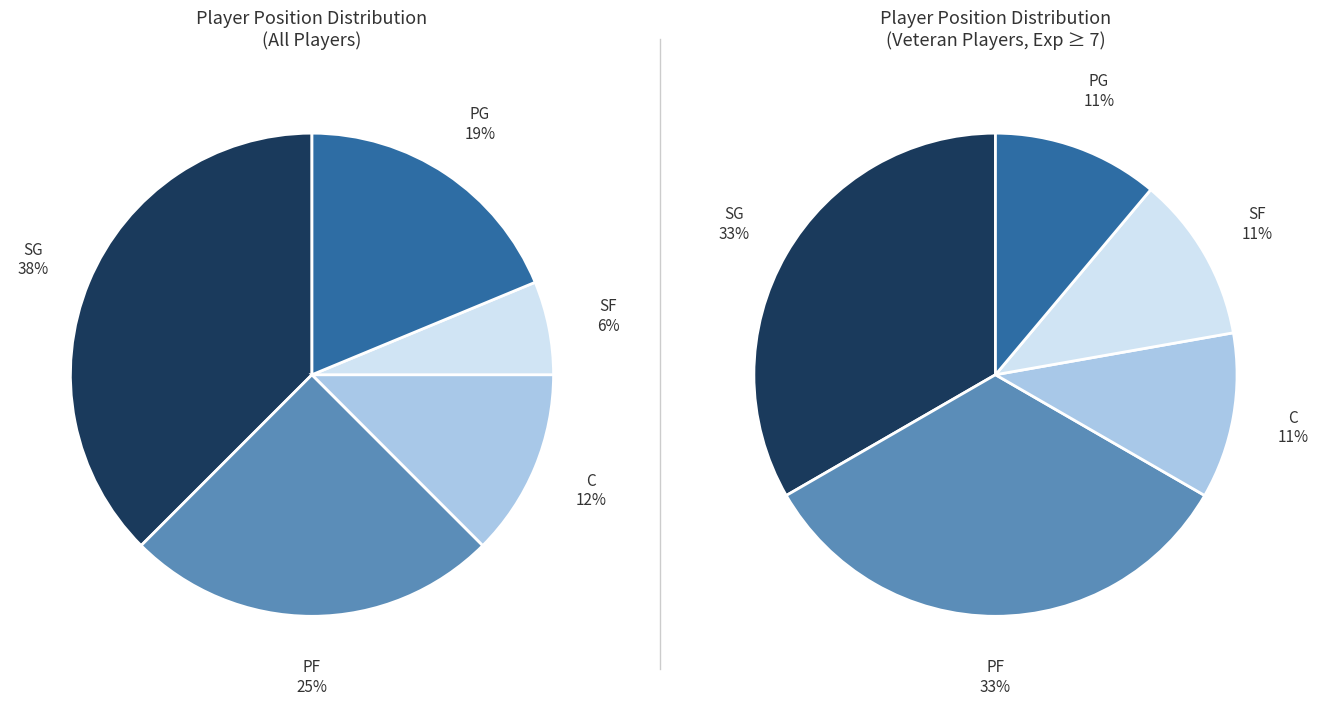

What percentage is the SG slice, to the nearest percent?

38%